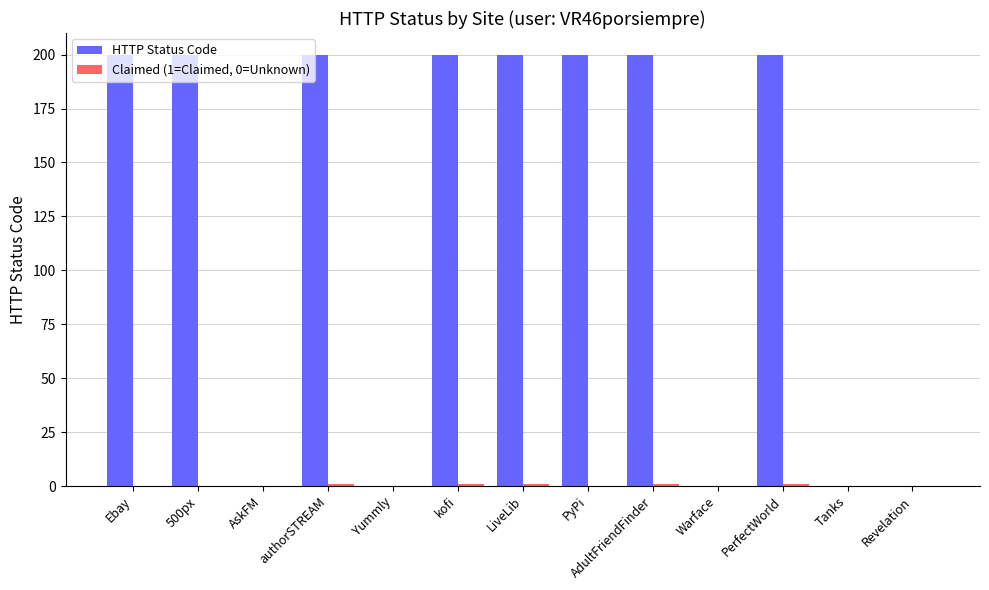

Which series has the largest total across all categories?

HTTP Status Code